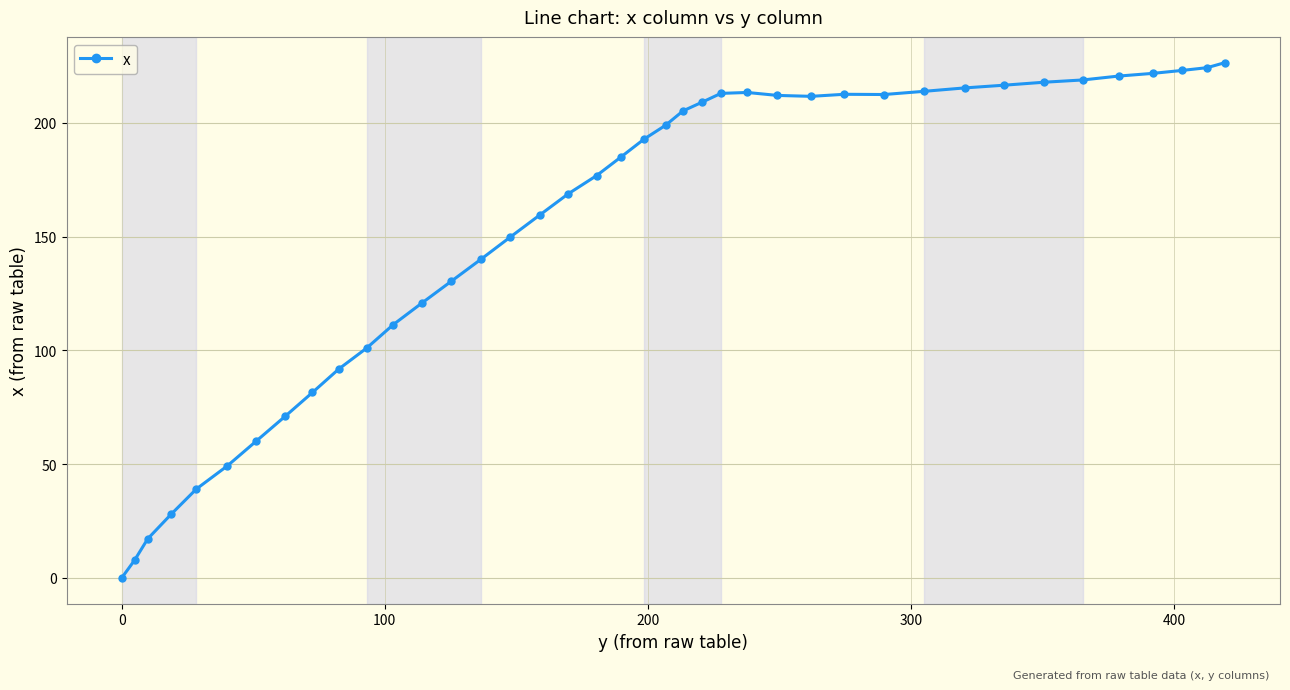

What is the value of the 34th point from the left?

217.8